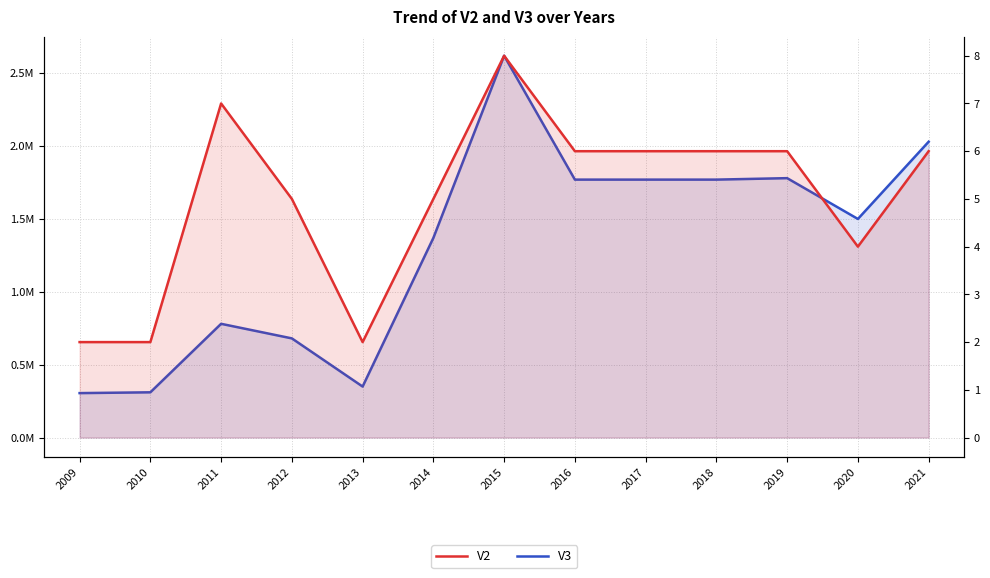

Reading left to right, transcribe all the data shown in this chart.

V3: 2009=305000	2010=310500	2011=780500	2012=680500	2013=350000	2014=1370000	2015=2620000	2016=1770000	2017=1770000	2018=1770000	2019=1780000	2020=1500000	2021=2030000
V2: 2009=2	2010=2	2011=7	2012=5	2013=2	2014=5	2015=8	2016=6	2017=6	2018=6	2019=6	2020=4	2021=6